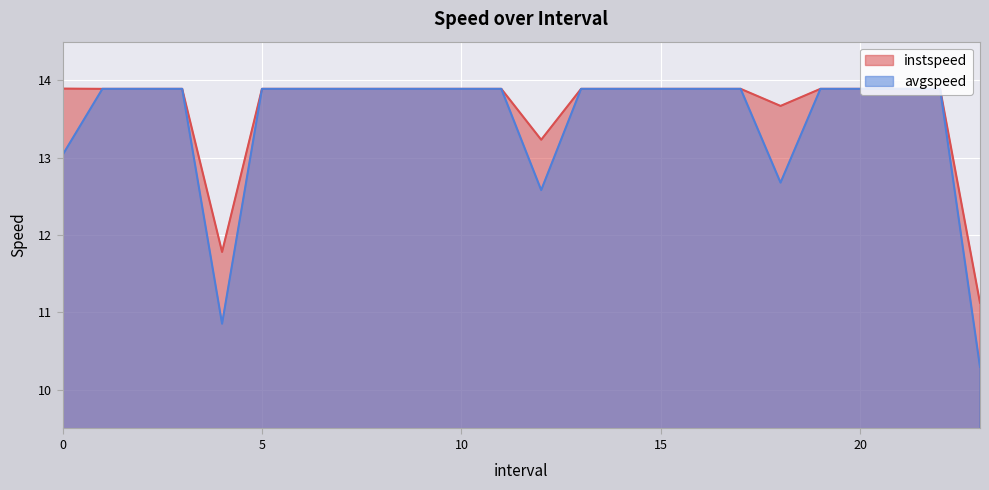

What is the total value across all series at 17.0?

27.8